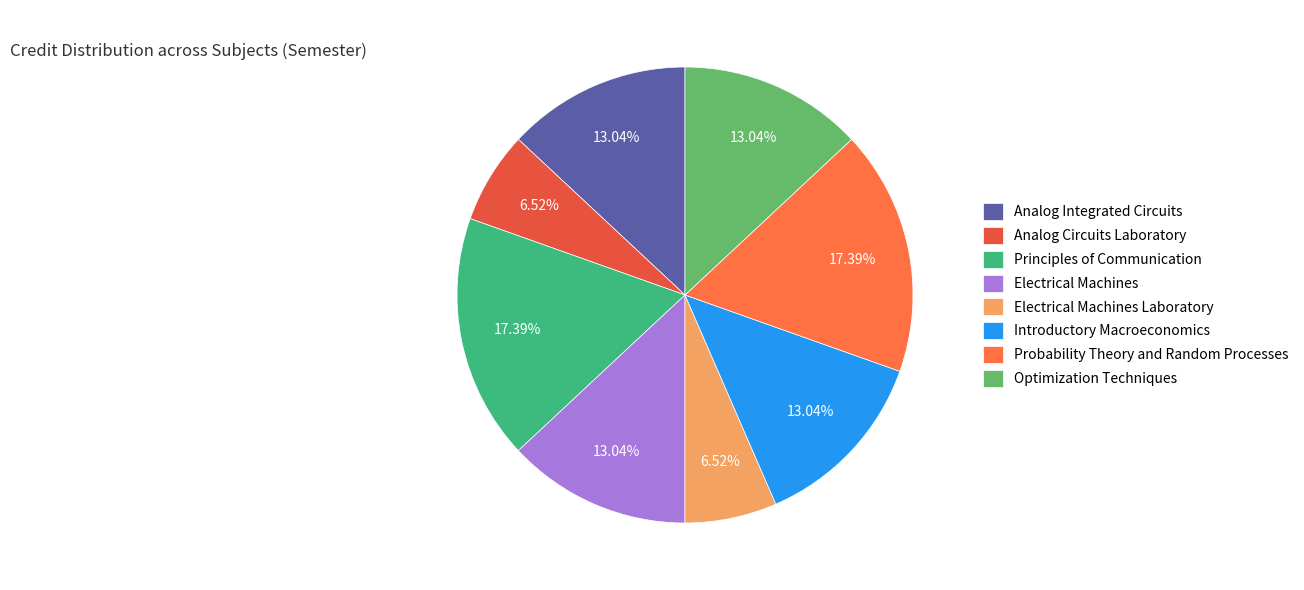

Which slice is the smallest?

Analog Circuits Laboratory